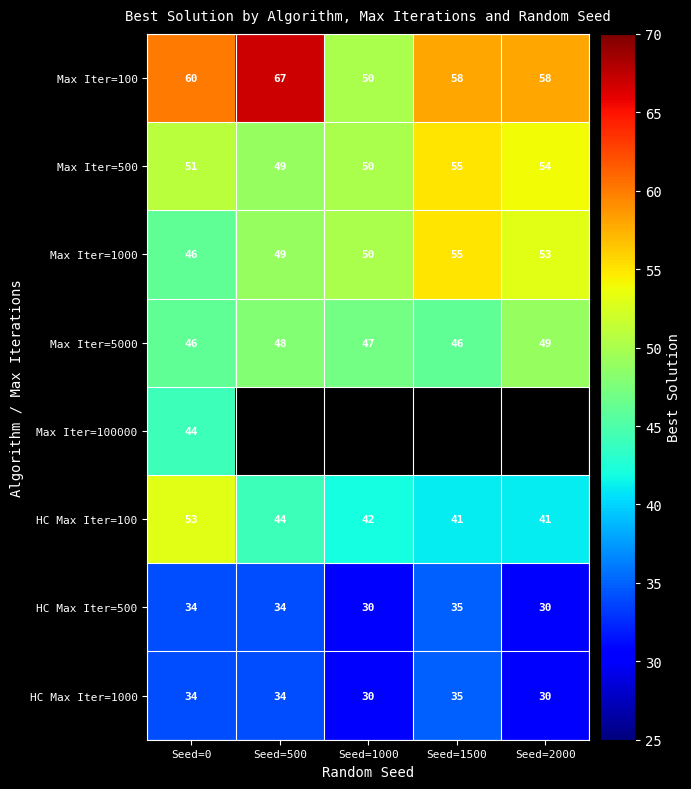

How many categories are shown in the chart?

5